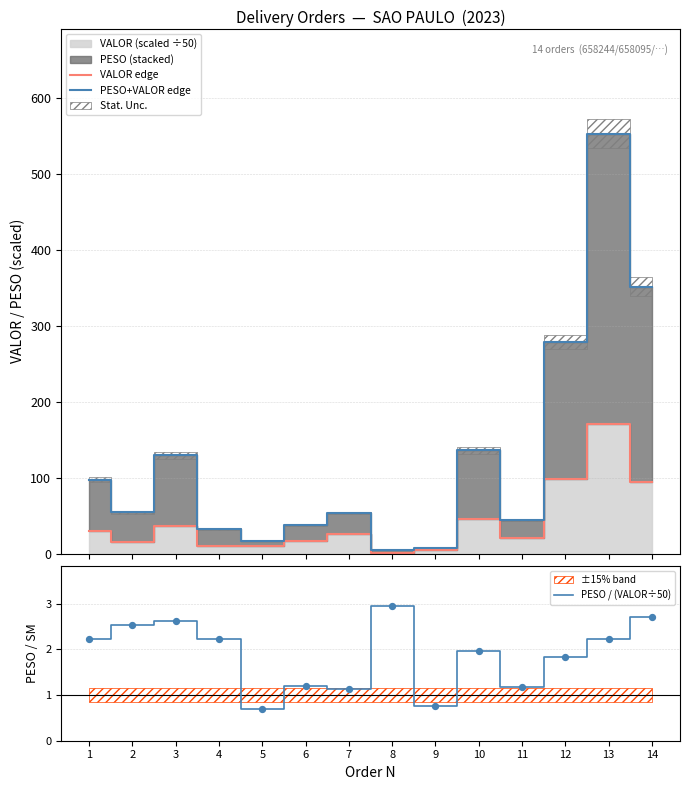

Which series has the largest total across all categories?

PESO+VALOR edge